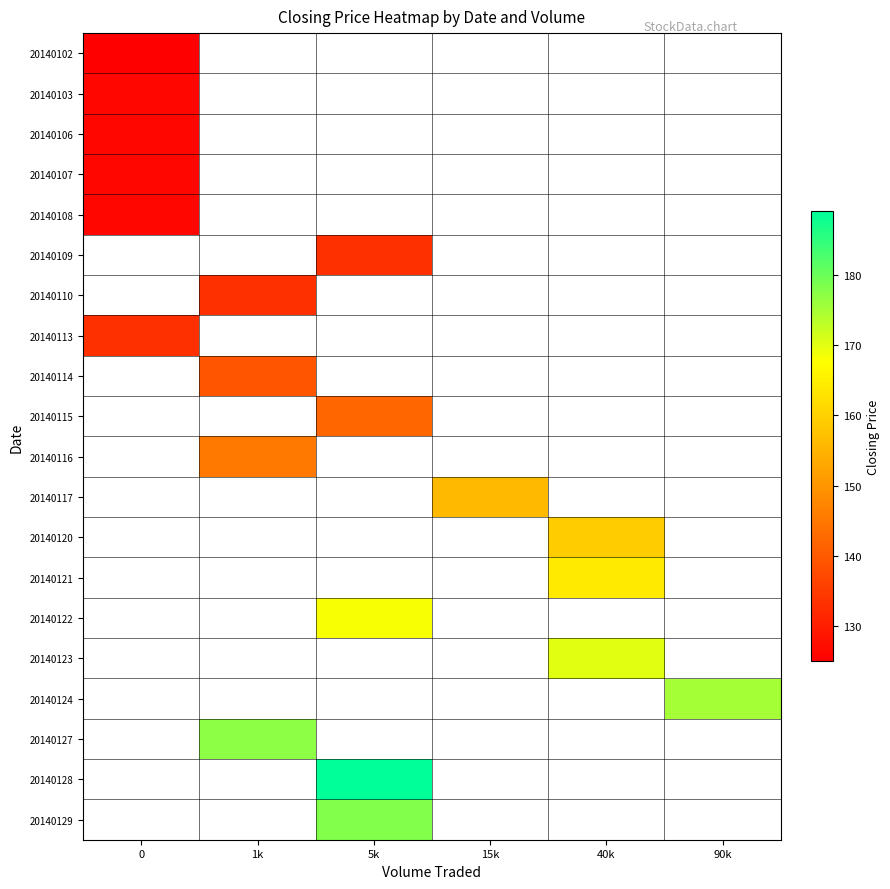

At which category does the chart reach its peak across all series?

5k